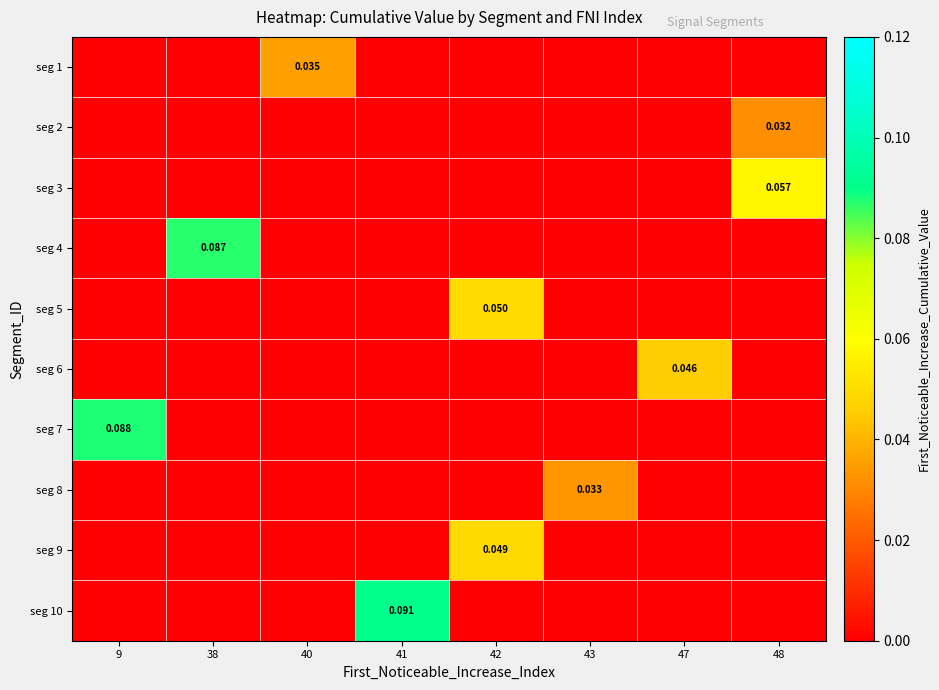

What is the sum of all seg 3 values?

0.1